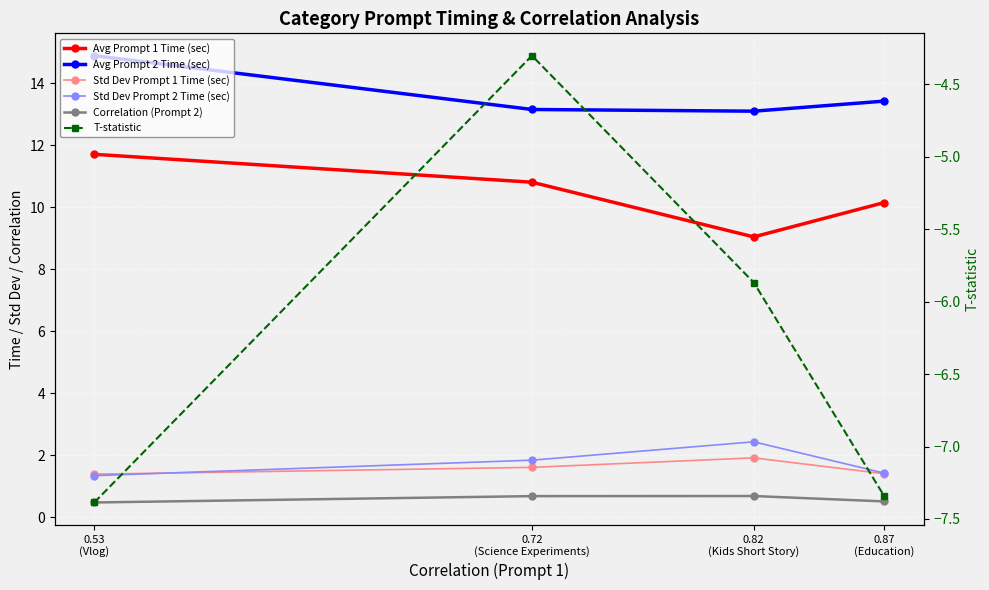

Reading right to left, what are all the values shown in this chart?

Avg Prompt 1 Time (sec): 0.87
(Education)=10.1	0.82
(Kids Short Story)=9.0	0.72
(Science Experiments)=10.8	0.53
(Vlog)=11.7
Avg Prompt 2 Time (sec): 0.87
(Education)=13.4	0.82
(Kids Short Story)=13.1	0.72
(Science Experiments)=13.2	0.53
(Vlog)=14.9
Std Dev Prompt 1 Time (sec): 0.87
(Education)=1.4	0.82
(Kids Short Story)=1.9	0.72
(Science Experiments)=1.6	0.53
(Vlog)=1.4
Std Dev Prompt 2 Time (sec): 0.87
(Education)=1.4	0.82
(Kids Short Story)=2.4	0.72
(Science Experiments)=1.8	0.53
(Vlog)=1.3
Correlation (Prompt 2): 0.87
(Education)=0.5	0.82
(Kids Short Story)=0.7	0.72
(Science Experiments)=0.7	0.53
(Vlog)=0.5
T-statistic: 0.87
(Education)=-7.3	0.82
(Kids Short Story)=-5.9	0.72
(Science Experiments)=-4.3	0.53
(Vlog)=-7.4